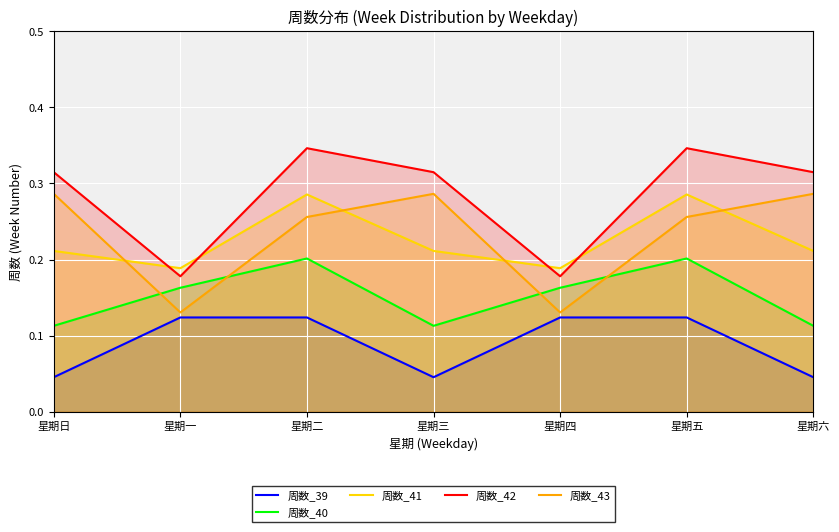

True or false: 周数_39 and 周数_40 cross at least once.

False